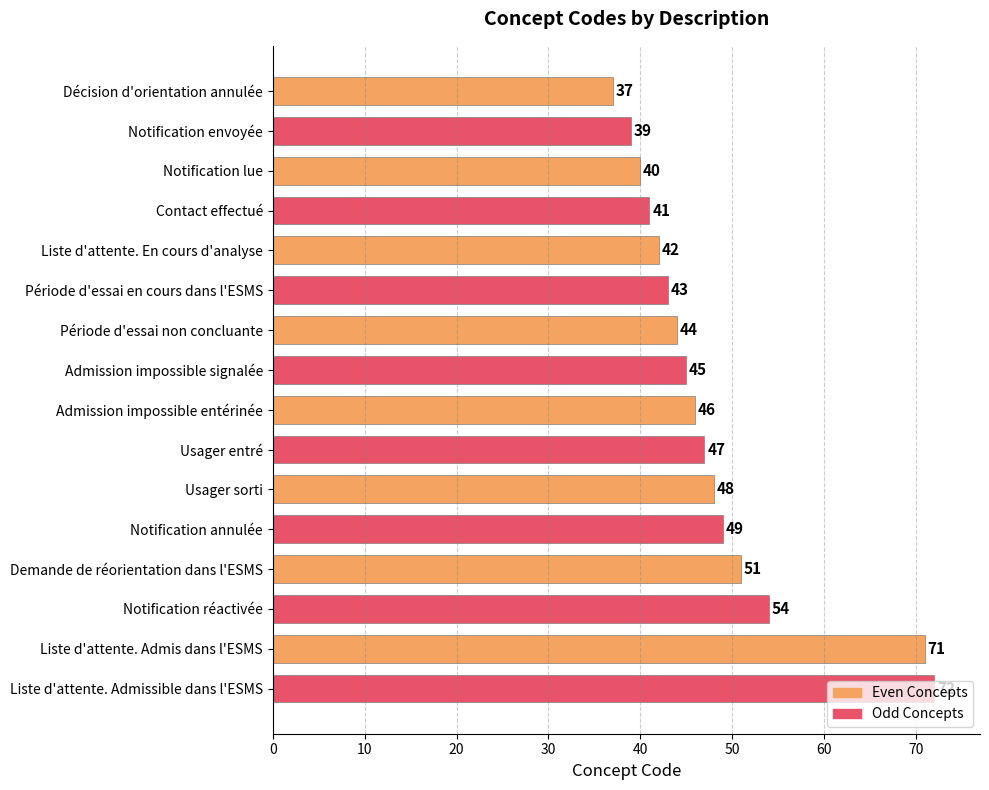

What is the spread (max minus min) of values at Demande de réorientation dans l'ESMS?

3